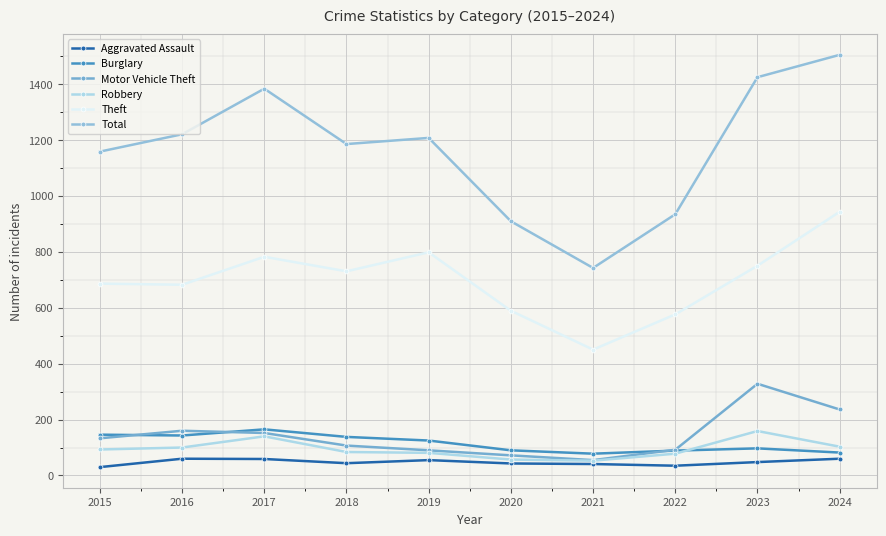

What is the total value across all series at 2017?

2681